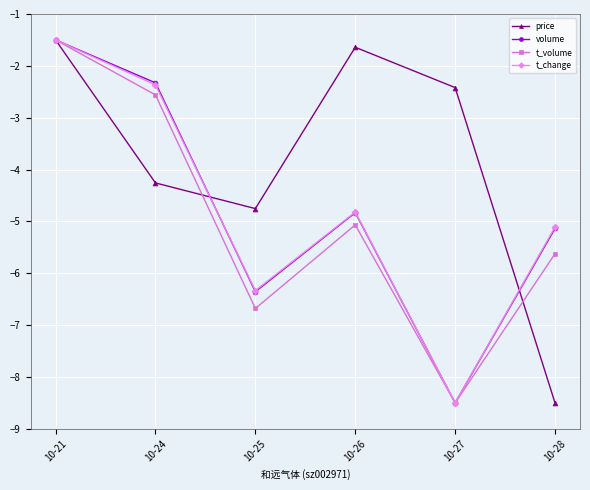

How many data points in volume are above -4?

2